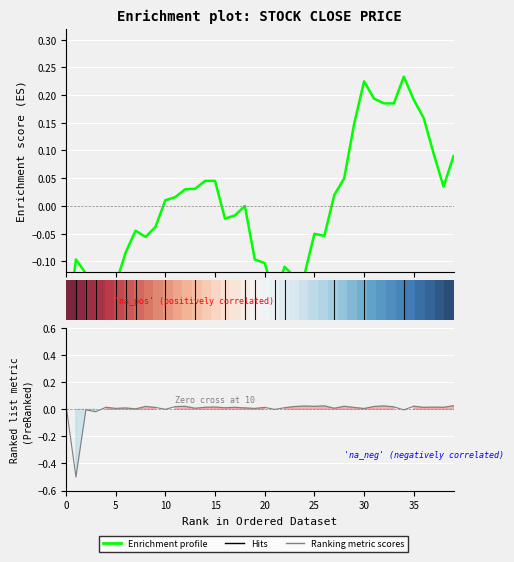

Does the chart display data point markers on the line(s)?

No